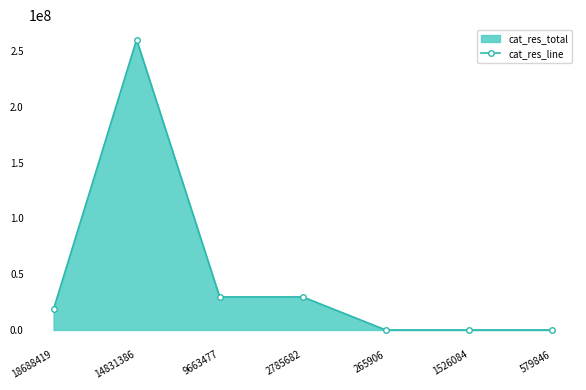

Reading left to right, extract all data points from this chart.

18688419	260392419	29652381	29652381	0	0	0